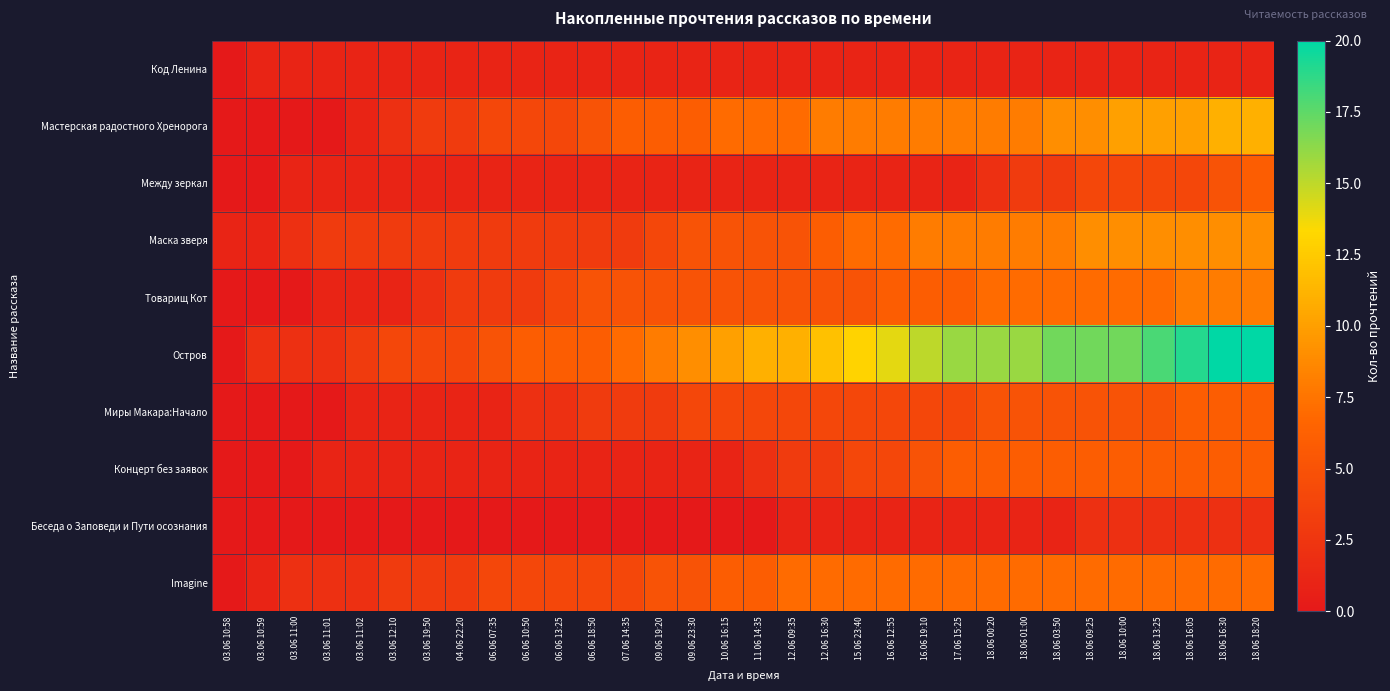

Reading left to right, list all the values displayed in this chart.

Код Ленина: 03.06 10:58=0	03.06 10:59=1	03.06 11:00=1	03.06 11:01=1	03.06 11:02=1	03.06 12:10=1	03.06 19:50=1	04.06 22:20=1	06.06 07:35=1	06.06 10:50=1	06.06 13:25=1	06.06 18:50=1	07.06 14:35=1	09.06 19:20=1	09.06 23:30=1	10.06 16:15=1	11.06 14:35=1	12.06 09:35=1	12.06 16:30=1	15.06 23:40=1	16.06 12:55=1	16.06 19:10=1	17.06 15:25=1	18.06 00:20=1	18.06 01:00=1	18.06 03:50=1	18.06 09:25=1	18.06 10:00=1	18.06 13:25=1	18.06 16:05=1	18.06 16:30=1	18.06 18:20=1
Мастерская радостного Хренорога: 03.06 10:58=0	03.06 10:59=0	03.06 11:00=0	03.06 11:01=0	03.06 11:02=1	03.06 12:10=2	03.06 19:50=3	04.06 22:20=3	06.06 07:35=4	06.06 10:50=4	06.06 13:25=4	06.06 18:50=5	07.06 14:35=6	09.06 19:20=6	09.06 23:30=6	10.06 16:15=7	11.06 14:35=7	12.06 09:35=7	12.06 16:30=8	15.06 23:40=8	16.06 12:55=8	16.06 19:10=8	17.06 15:25=8	18.06 00:20=8	18.06 01:00=8	18.06 03:50=9	18.06 09:25=9	18.06 10:00=10	18.06 13:25=10	18.06 16:05=10	18.06 16:30=11	18.06 18:20=11
Между зеркал: 03.06 10:58=0	03.06 10:59=0	03.06 11:00=1	03.06 11:01=1	03.06 11:02=1	03.06 12:10=1	03.06 19:50=1	04.06 22:20=1	06.06 07:35=1	06.06 10:50=1	06.06 13:25=1	06.06 18:50=1	07.06 14:35=1	09.06 19:20=1	09.06 23:30=1	10.06 16:15=1	11.06 14:35=1	12.06 09:35=1	12.06 16:30=1	15.06 23:40=1	16.06 12:55=1	16.06 19:10=1	17.06 15:25=1	18.06 00:20=2	18.06 01:00=3	18.06 03:50=3	18.06 09:25=4	18.06 10:00=4	18.06 13:25=4	18.06 16:05=4	18.06 16:30=5	18.06 18:20=6
Маска зверя: 03.06 10:58=1	03.06 10:59=1	03.06 11:00=2	03.06 11:01=3	03.06 11:02=3	03.06 12:10=3	03.06 19:50=3	04.06 22:20=3	06.06 07:35=3	06.06 10:50=3	06.06 13:25=3	06.06 18:50=3	07.06 14:35=3	09.06 19:20=4	09.06 23:30=5	10.06 16:15=5	11.06 14:35=5	12.06 09:35=5	12.06 16:30=6	15.06 23:40=7	16.06 12:55=7	16.06 19:10=8	17.06 15:25=8	18.06 00:20=8	18.06 01:00=8	18.06 03:50=8	18.06 09:25=9	18.06 10:00=9	18.06 13:25=9	18.06 16:05=9	18.06 16:30=9	18.06 18:20=9
Товарищ Кот: 03.06 10:58=0	03.06 10:59=0	03.06 11:00=0	03.06 11:01=1	03.06 11:02=1	03.06 12:10=1	03.06 19:50=2	04.06 22:20=3	06.06 07:35=3	06.06 10:50=3	06.06 13:25=4	06.06 18:50=5	07.06 14:35=5	09.06 19:20=5	09.06 23:30=5	10.06 16:15=5	11.06 14:35=5	12.06 09:35=5	12.06 16:30=5	15.06 23:40=5	16.06 12:55=6	16.06 19:10=6	17.06 15:25=6	18.06 00:20=7	18.06 01:00=7	18.06 03:50=7	18.06 09:25=7	18.06 10:00=7	18.06 13:25=7	18.06 16:05=8	18.06 16:30=8	18.06 18:20=8
Остров: 03.06 10:58=0	03.06 10:59=2	03.06 11:00=2	03.06 11:01=2	03.06 11:02=3	03.06 12:10=4	03.06 19:50=4	04.06 22:20=4	06.06 07:35=5	06.06 10:50=6	06.06 13:25=6	06.06 18:50=6	07.06 14:35=7	09.06 19:20=8	09.06 23:30=9	10.06 16:15=10	11.06 14:35=11	12.06 09:35=11	12.06 16:30=12	15.06 23:40=13	16.06 12:55=14	16.06 19:10=15	17.06 15:25=16	18.06 00:20=16	18.06 01:00=16	18.06 03:50=17	18.06 09:25=17	18.06 10:00=17	18.06 13:25=18	18.06 16:05=19	18.06 16:30=20	18.06 18:20=20
Миры Макара:Начало: 03.06 10:58=0	03.06 10:59=0	03.06 11:00=0	03.06 11:01=0	03.06 11:02=1	03.06 12:10=1	03.06 19:50=1	04.06 22:20=1	06.06 07:35=1	06.06 10:50=2	06.06 13:25=2	06.06 18:50=3	07.06 14:35=3	09.06 19:20=3	09.06 23:30=4	10.06 16:15=4	11.06 14:35=4	12.06 09:35=4	12.06 16:30=4	15.06 23:40=4	16.06 12:55=4	16.06 19:10=4	17.06 15:25=4	18.06 00:20=5	18.06 01:00=5	18.06 03:50=5	18.06 09:25=5	18.06 10:00=5	18.06 13:25=5	18.06 16:05=6	18.06 16:30=6	18.06 18:20=6
Концерт без заявок: 03.06 10:58=0	03.06 10:59=0	03.06 11:00=0	03.06 11:01=1	03.06 11:02=1	03.06 12:10=1	03.06 19:50=1	04.06 22:20=1	06.06 07:35=1	06.06 10:50=1	06.06 13:25=1	06.06 18:50=1	07.06 14:35=1	09.06 19:20=1	09.06 23:30=1	10.06 16:15=1	11.06 14:35=2	12.06 09:35=3	12.06 16:30=3	15.06 23:40=4	16.06 12:55=4	16.06 19:10=5	17.06 15:25=6	18.06 00:20=6	18.06 01:00=6	18.06 03:50=6	18.06 09:25=6	18.06 10:00=6	18.06 13:25=6	18.06 16:05=6	18.06 16:30=6	18.06 18:20=6
Беседа о Заповеди и Пути осознания: 03.06 10:58=0	03.06 10:59=0	03.06 11:00=0	03.06 11:01=0	03.06 11:02=0	03.06 12:10=0	03.06 19:50=0	04.06 22:20=0	06.06 07:35=0	06.06 10:50=0	06.06 13:25=0	06.06 18:50=0	07.06 14:35=0	09.06 19:20=0	09.06 23:30=0	10.06 16:15=0	11.06 14:35=0	12.06 09:35=1	12.06 16:30=1	15.06 23:40=1	16.06 12:55=1	16.06 19:10=1	17.06 15:25=1	18.06 00:20=1	18.06 01:00=1	18.06 03:50=1	18.06 09:25=2	18.06 10:00=2	18.06 13:25=2	18.06 16:05=2	18.06 16:30=2	18.06 18:20=2
Imagine: 03.06 10:58=0	03.06 10:59=1	03.06 11:00=2	03.06 11:01=2	03.06 11:02=2	03.06 12:10=3	03.06 19:50=3	04.06 22:20=3	06.06 07:35=4	06.06 10:50=4	06.06 13:25=4	06.06 18:50=4	07.06 14:35=4	09.06 19:20=5	09.06 23:30=5	10.06 16:15=6	11.06 14:35=6	12.06 09:35=7	12.06 16:30=7	15.06 23:40=7	16.06 12:55=7	16.06 19:10=7	17.06 15:25=7	18.06 00:20=7	18.06 01:00=7	18.06 03:50=7	18.06 09:25=7	18.06 10:00=7	18.06 13:25=7	18.06 16:05=7	18.06 16:30=7	18.06 18:20=7